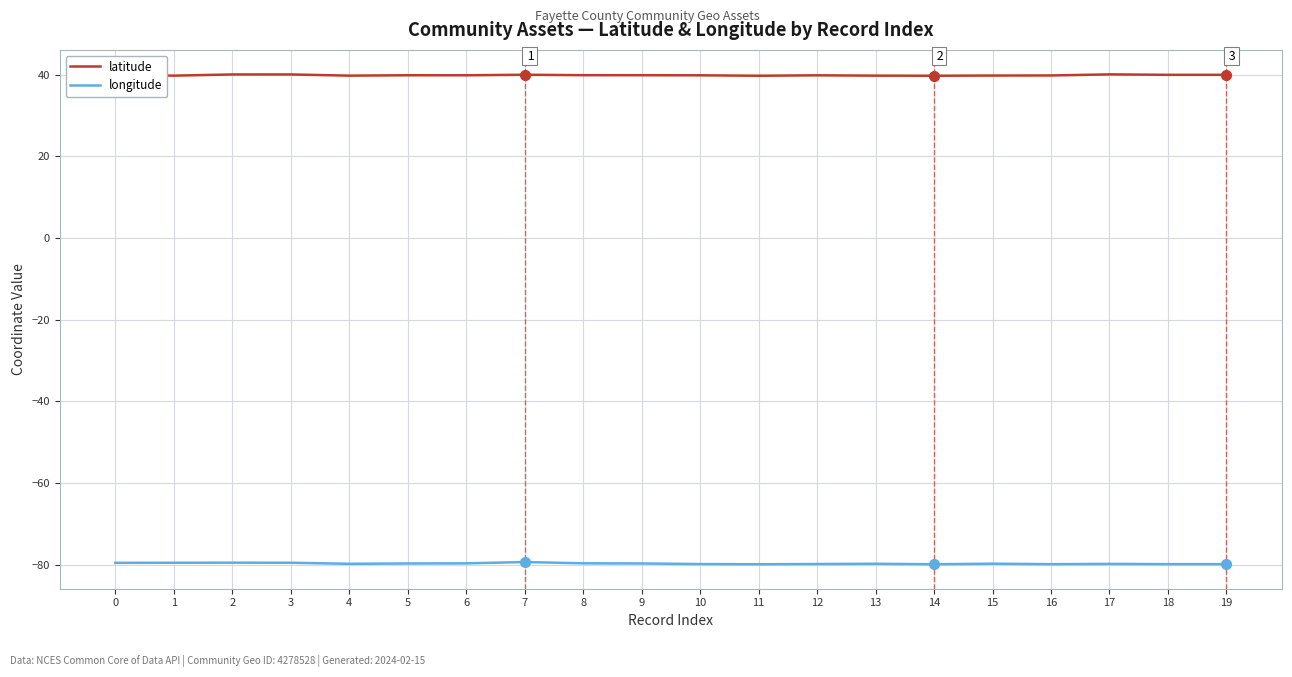

Which series has the largest total across all categories?

latitude